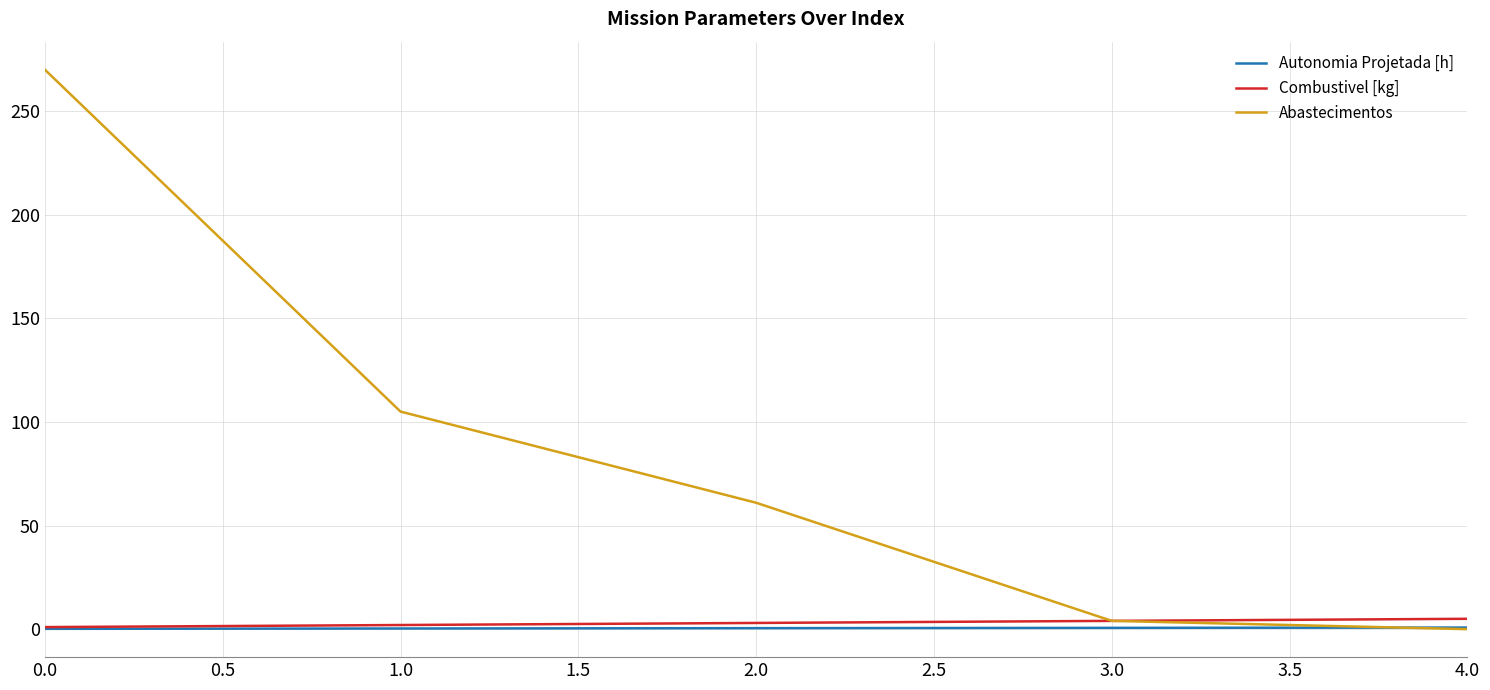

What are all the series names shown in the legend?

Autonomia Projetada [h], Combustivel [kg], Abastecimentos